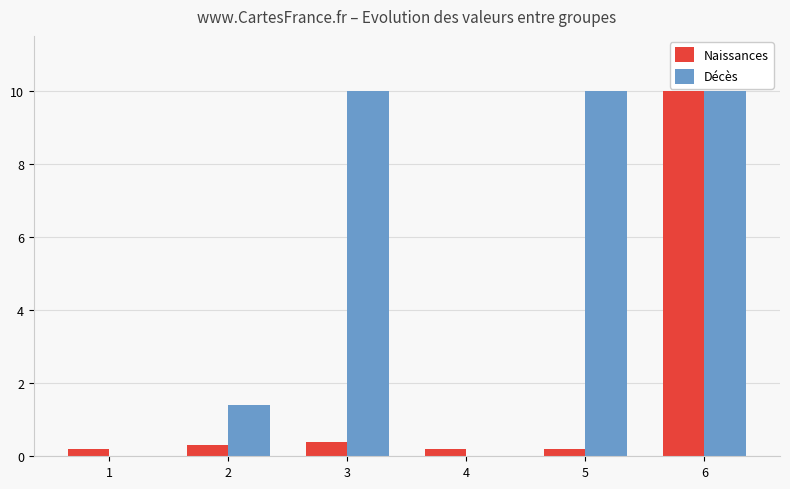

Which series changed the most between 5 and 6?

Naissances